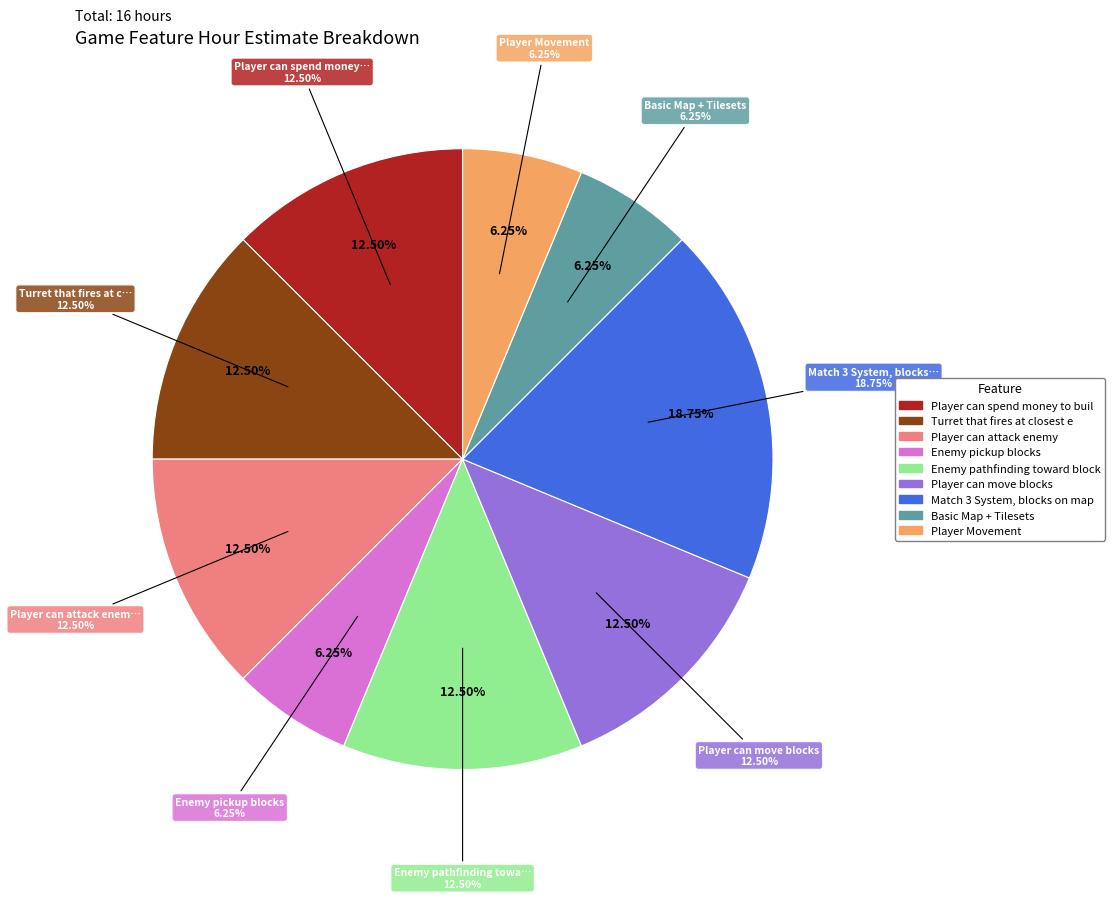

How many segments does this pie chart have?

9